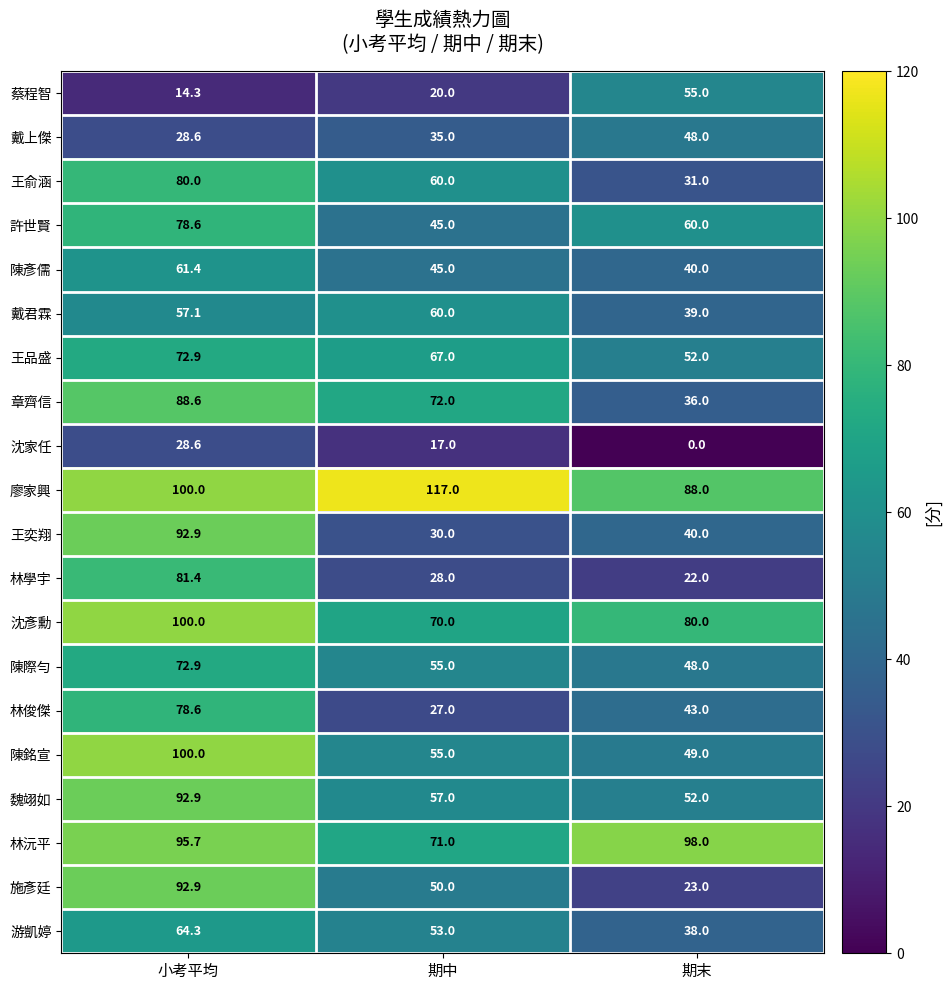

How many series are shown in this chart?

20